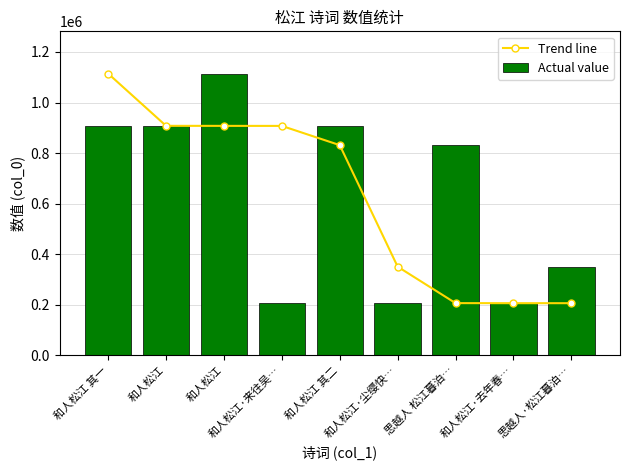

Which series has the largest total across all categories?

Trend line